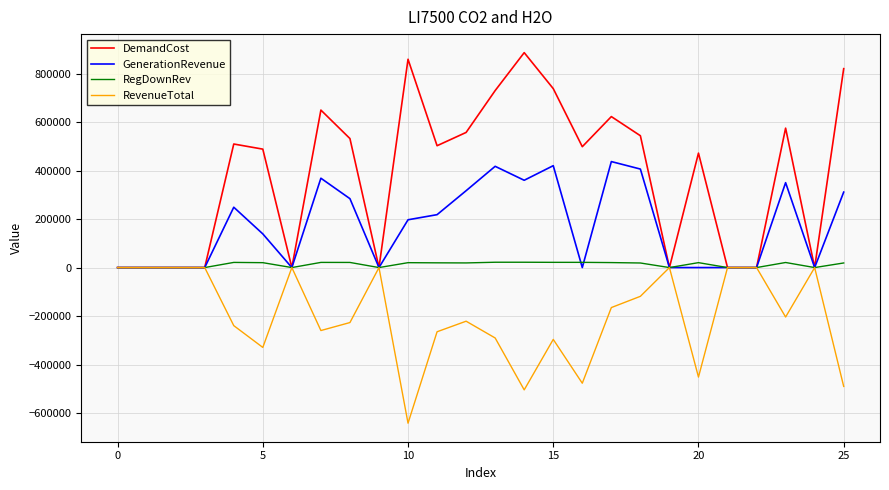

Which series has the widest spread of values?

DemandCost